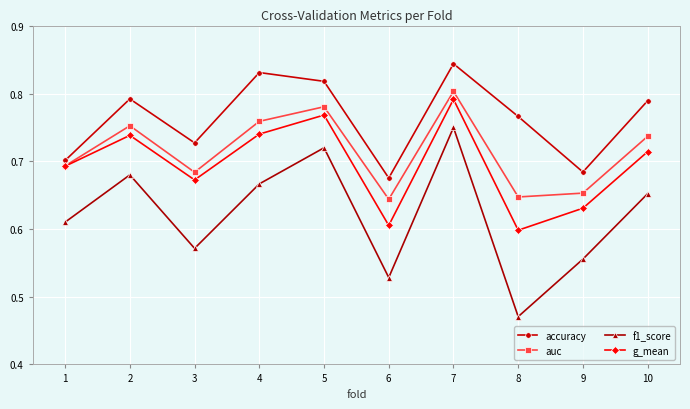

True or false: accuracy and f1_score intersect in this chart.

False